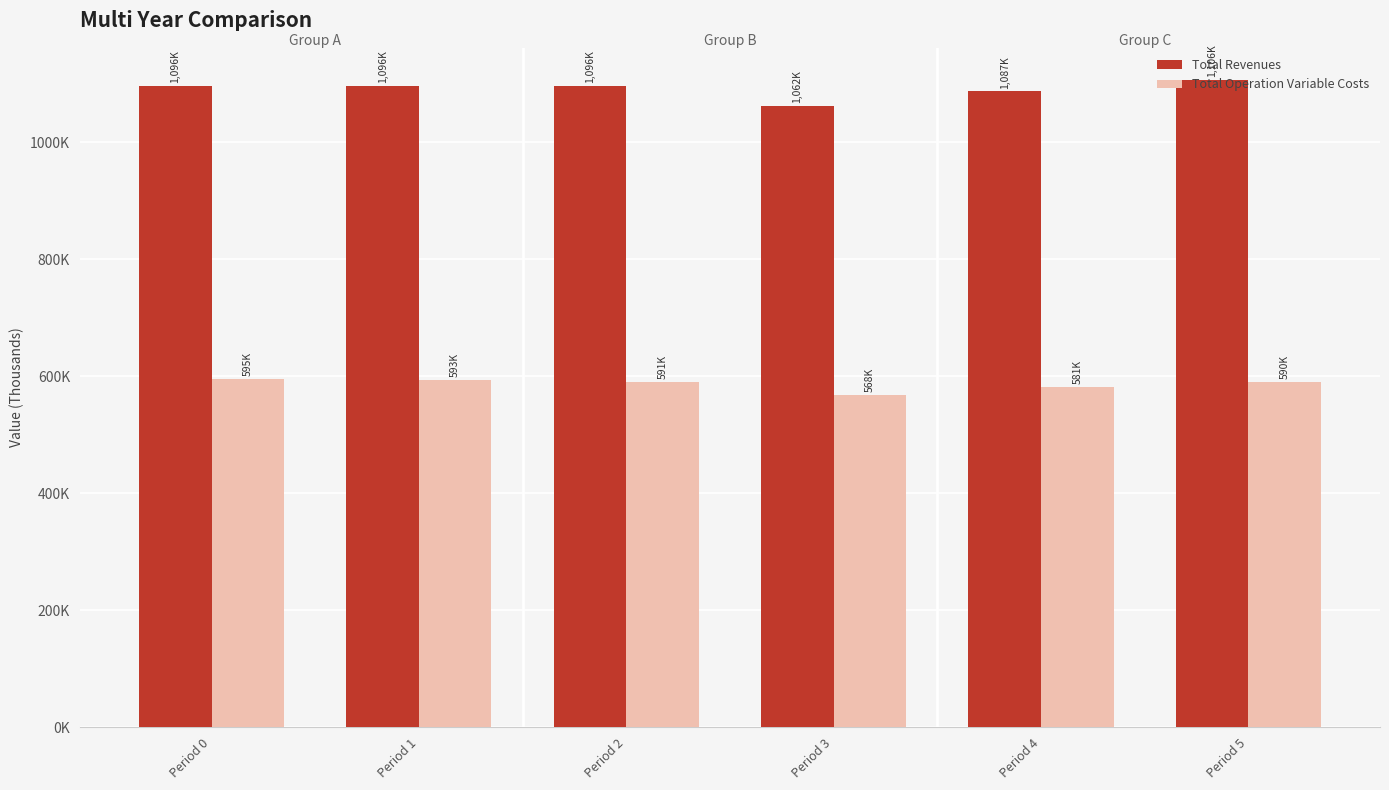

Are the bars grouped side by side (vs. stacked)?

Yes